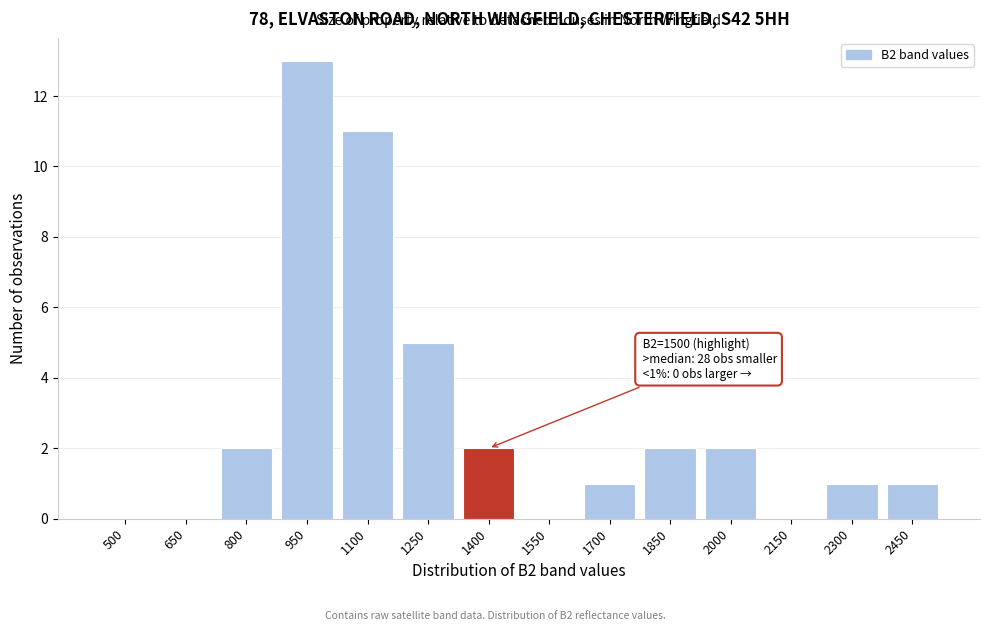

Reading left to right, list all the values displayed in this chart.

500=0	650=0	800=2	950=13	1100=11	1250=5	1400=2	1550=0	1700=1	1850=2	2000=2	2150=0	2300=1	2450=1